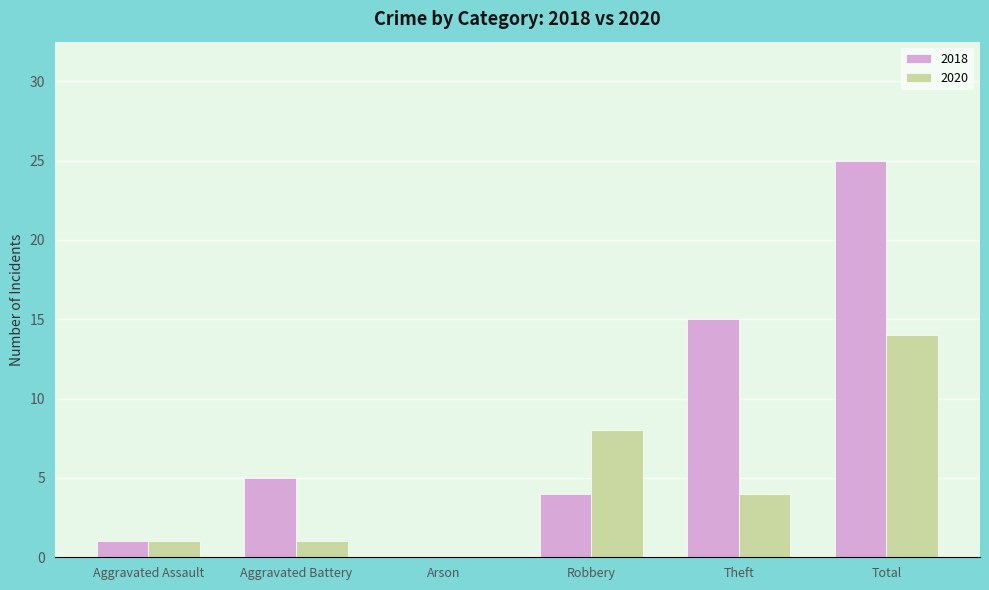

What is the sum of the 2020 values at Theft and Total?

18